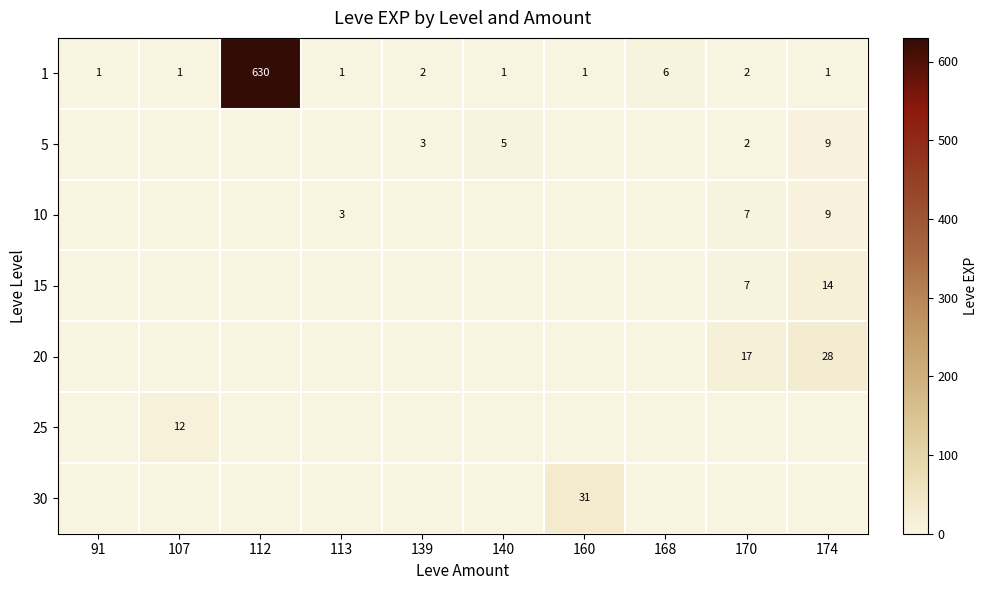

Is it true that 20 equals 28 at 174?

True